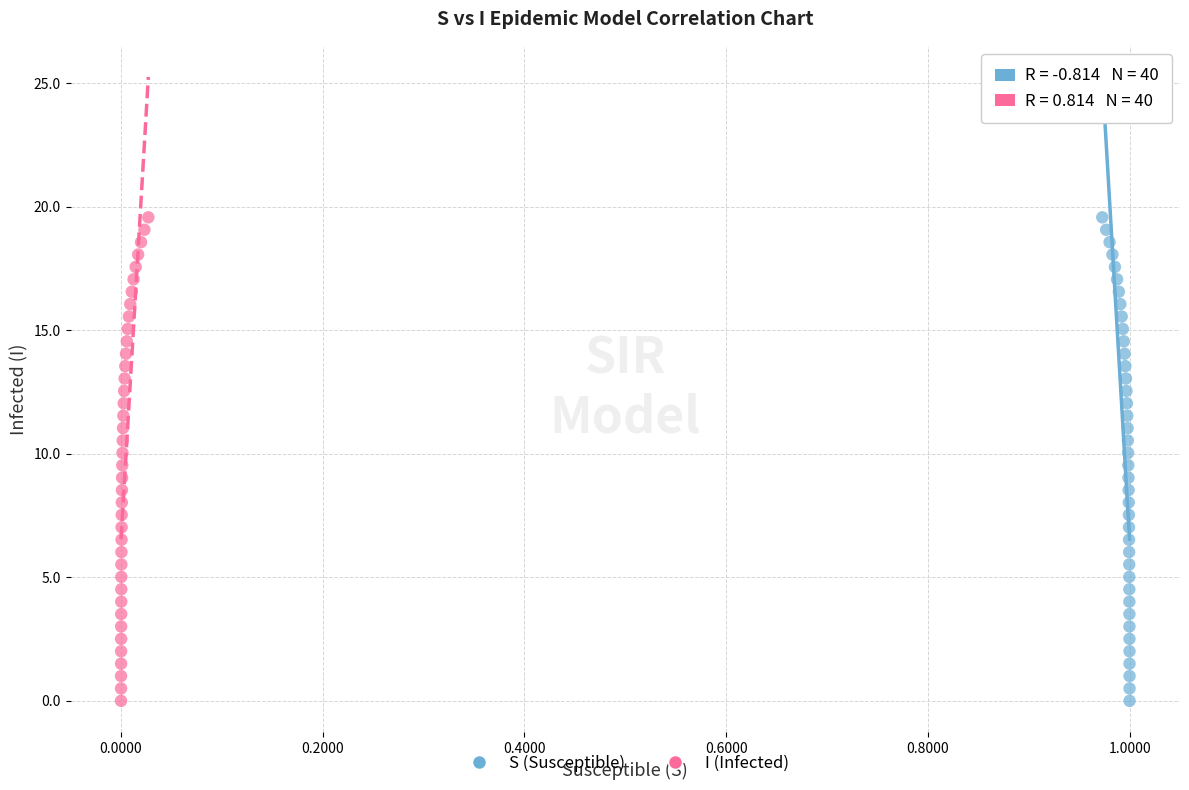

What are all the series names shown in the legend?

S (Susceptible), I (Infected)